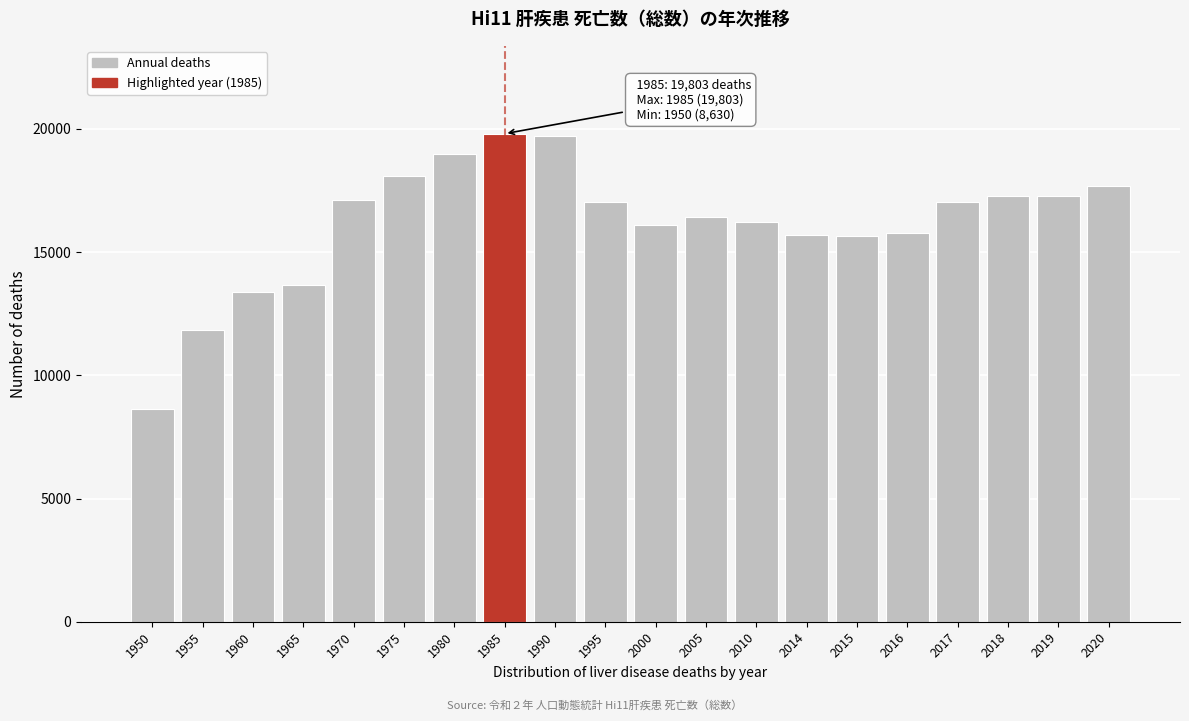

What is the change in value from 1970 to 1975?

+1004